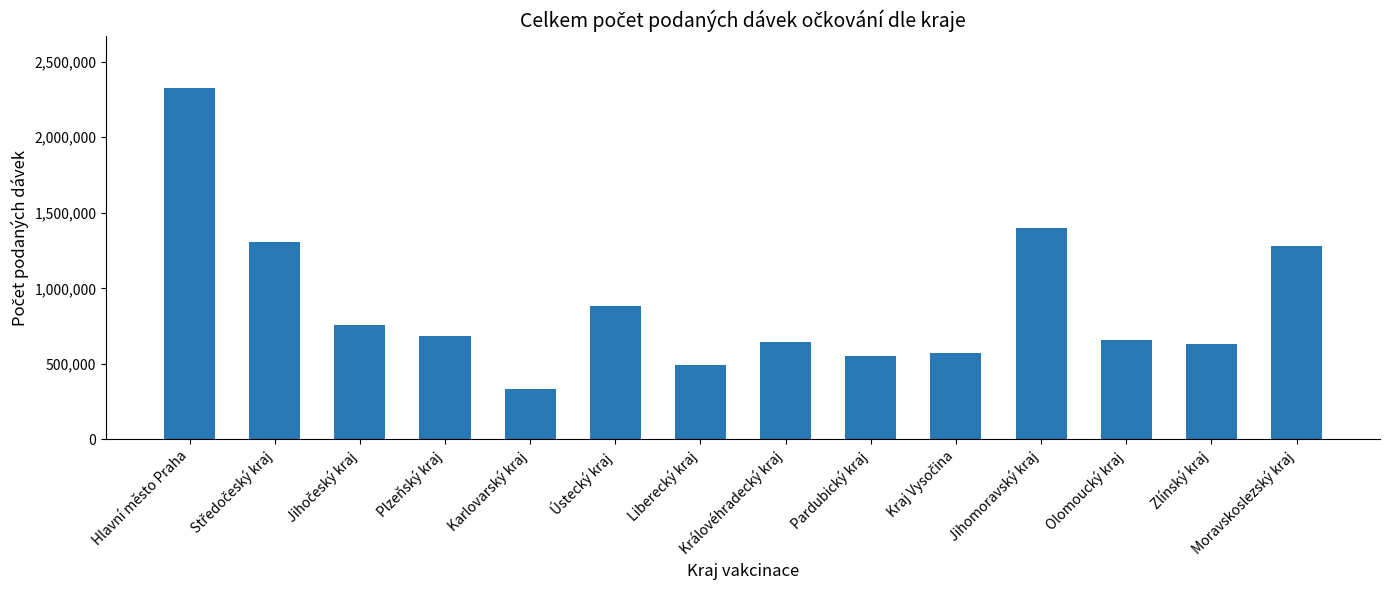

True or false: the data shows 658274 at Olomoucký kraj.

True